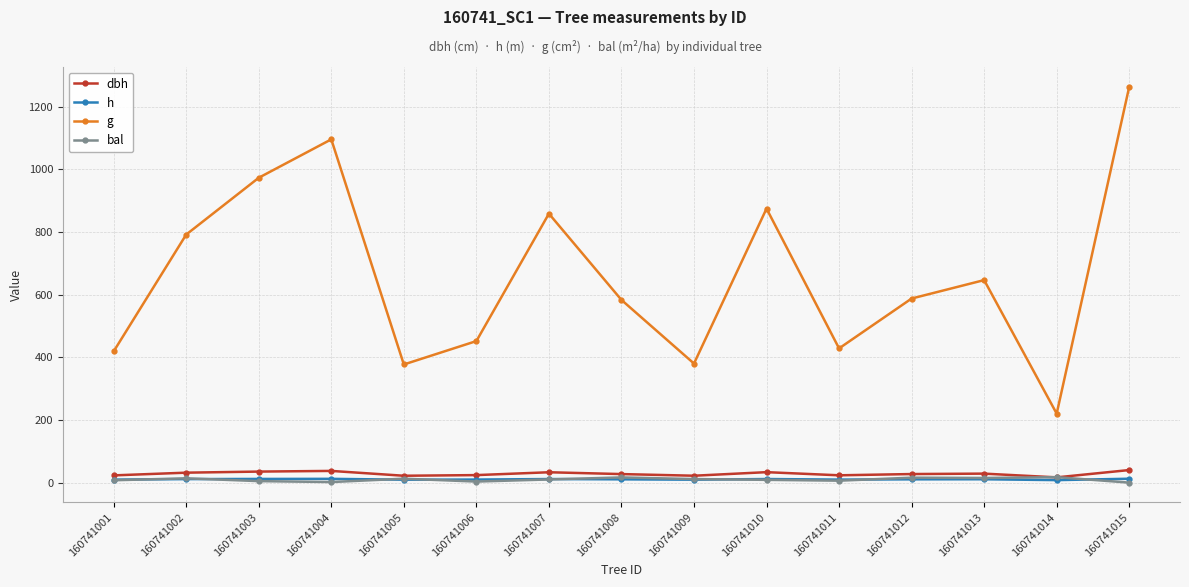

Which series has the largest total across all categories?

g